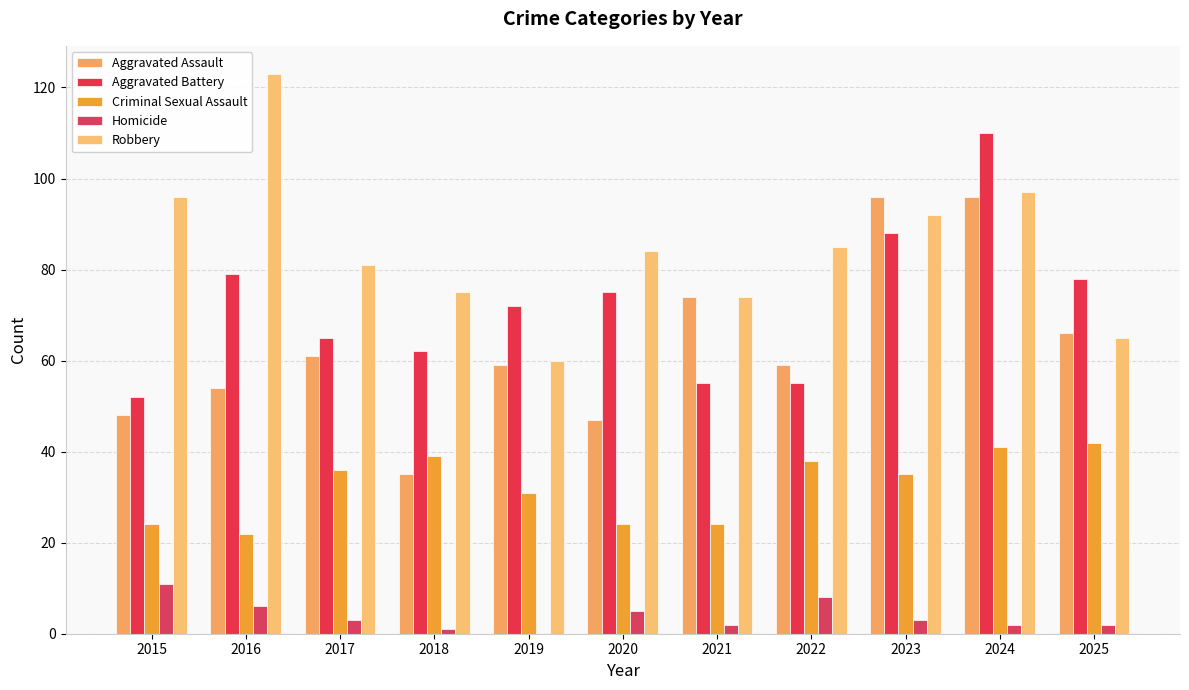

What is the sum of all Homicide values?

43